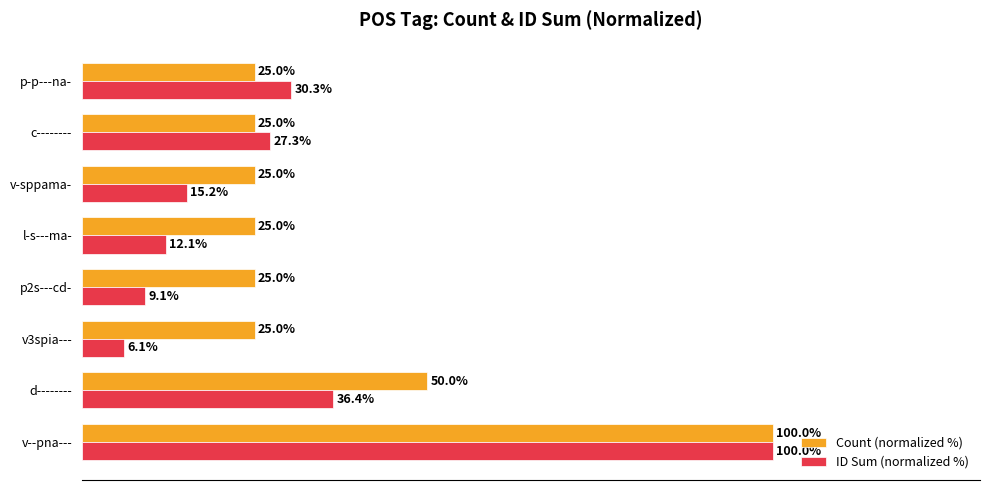

At which category is the sum across all series the highest?

v--pna---